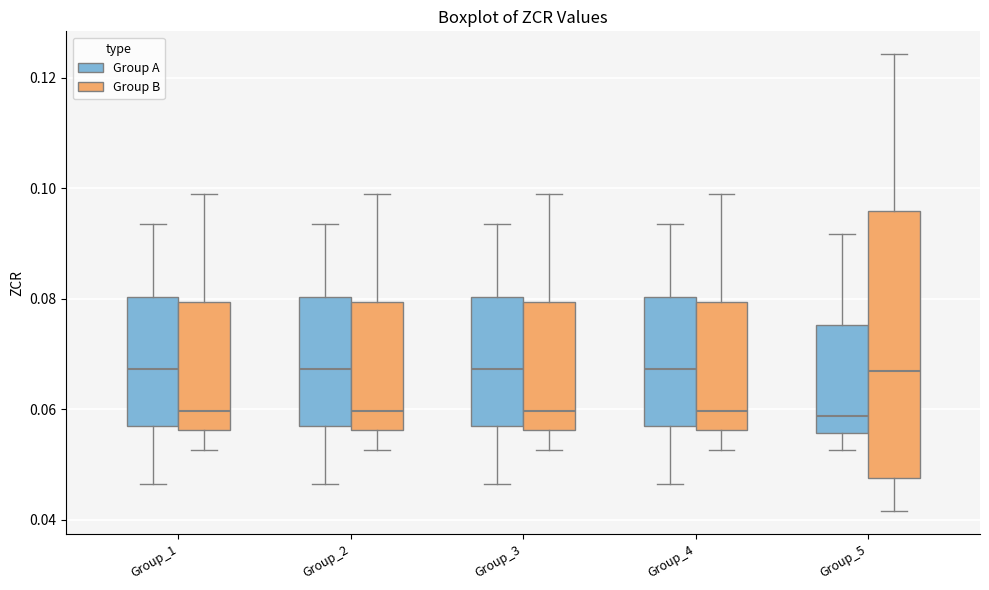

Reading left to right, transcribe this box plot: for each box, give where its median line is, the range the box spans, and where its two whiskers end, as read against the y-axis. The values are not printed on the chart, so give them approximately, as read against the axis.

Group_1 (Group A): median 0.068, box 0.056 to 0.080, whiskers 0.046 to 0.094
Group_1 (Group B): median 0.060, box 0.056 to 0.080, whiskers 0.052 to 0.098
Group_2 (Group A): median 0.068, box 0.056 to 0.080, whiskers 0.046 to 0.094
Group_2 (Group B): median 0.060, box 0.056 to 0.080, whiskers 0.052 to 0.098
Group_3 (Group A): median 0.068, box 0.056 to 0.080, whiskers 0.046 to 0.094
Group_3 (Group B): median 0.060, box 0.056 to 0.080, whiskers 0.052 to 0.098
Group_4 (Group A): median 0.068, box 0.056 to 0.080, whiskers 0.046 to 0.094
Group_4 (Group B): median 0.060, box 0.056 to 0.080, whiskers 0.052 to 0.098
Group_5 (Group A): median 0.058, box 0.056 to 0.076, whiskers 0.052 to 0.092
Group_5 (Group B): median 0.066, box 0.048 to 0.096, whiskers 0.042 to 0.124